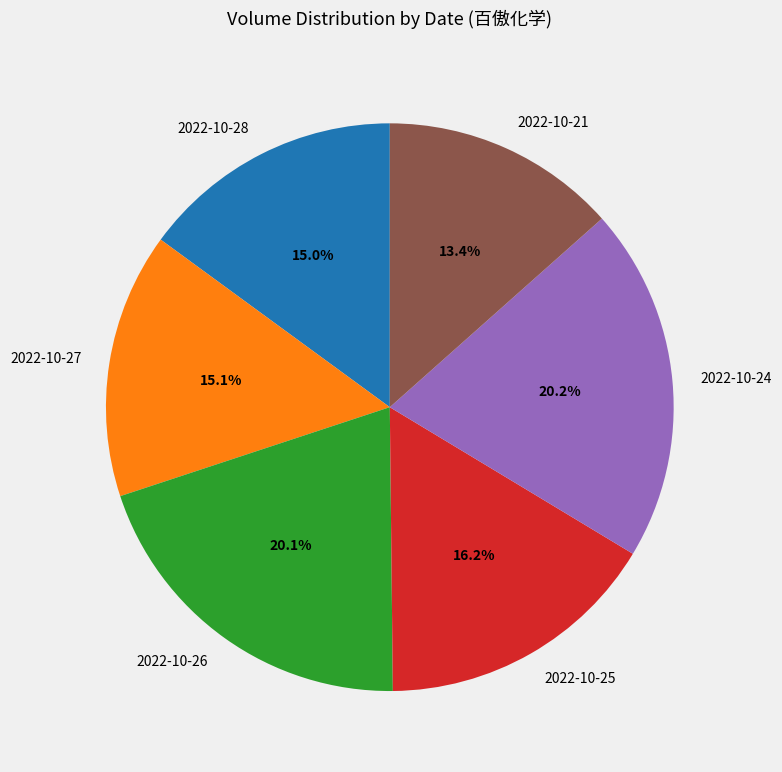

Is 2022-10-25 the majority of the pie?

No